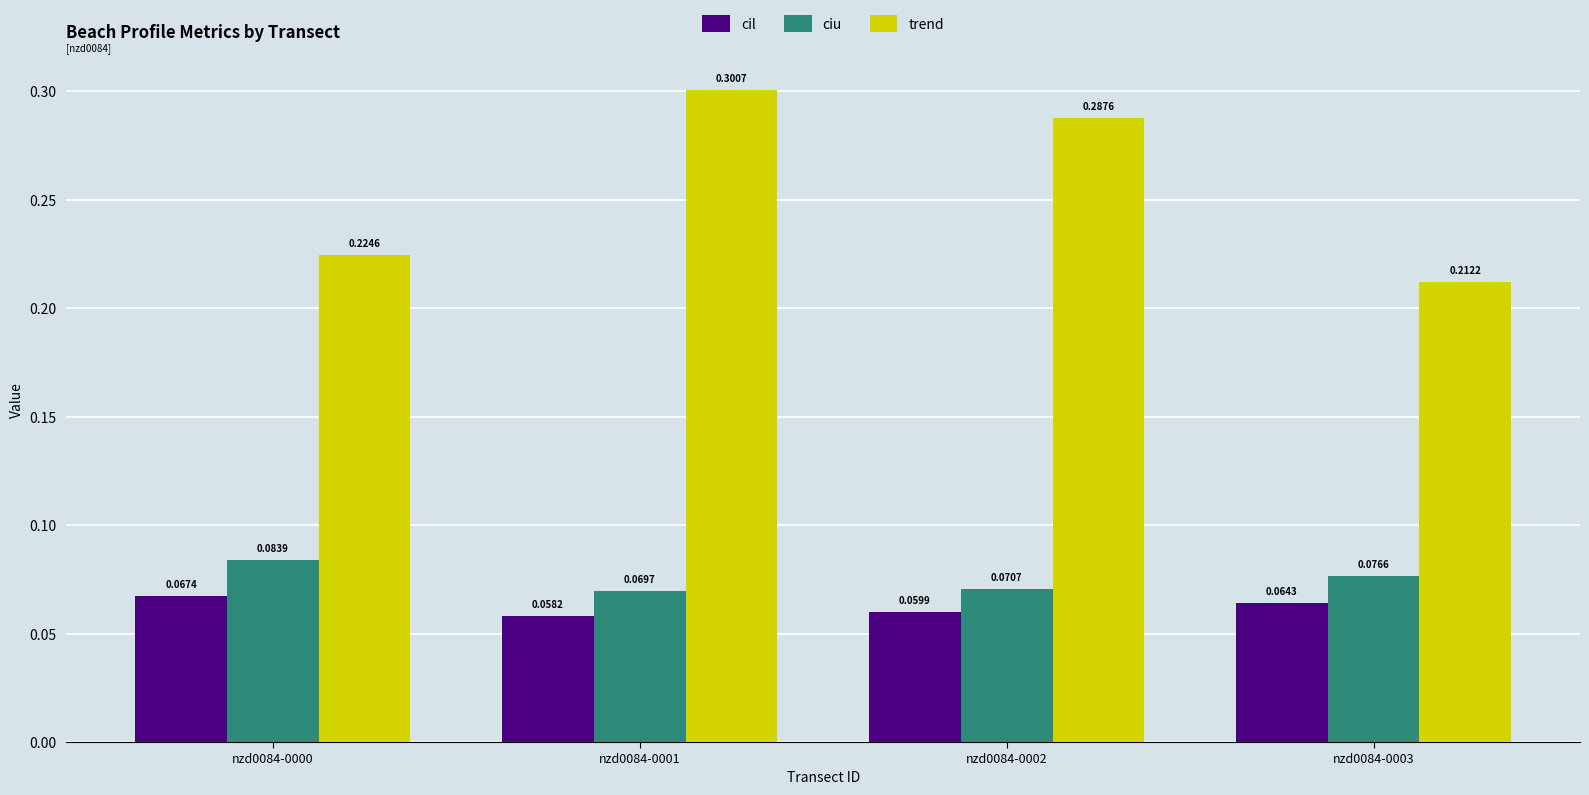

Between nzd0084-0001 and nzd0084-0003, which series saw the biggest shift?

trend